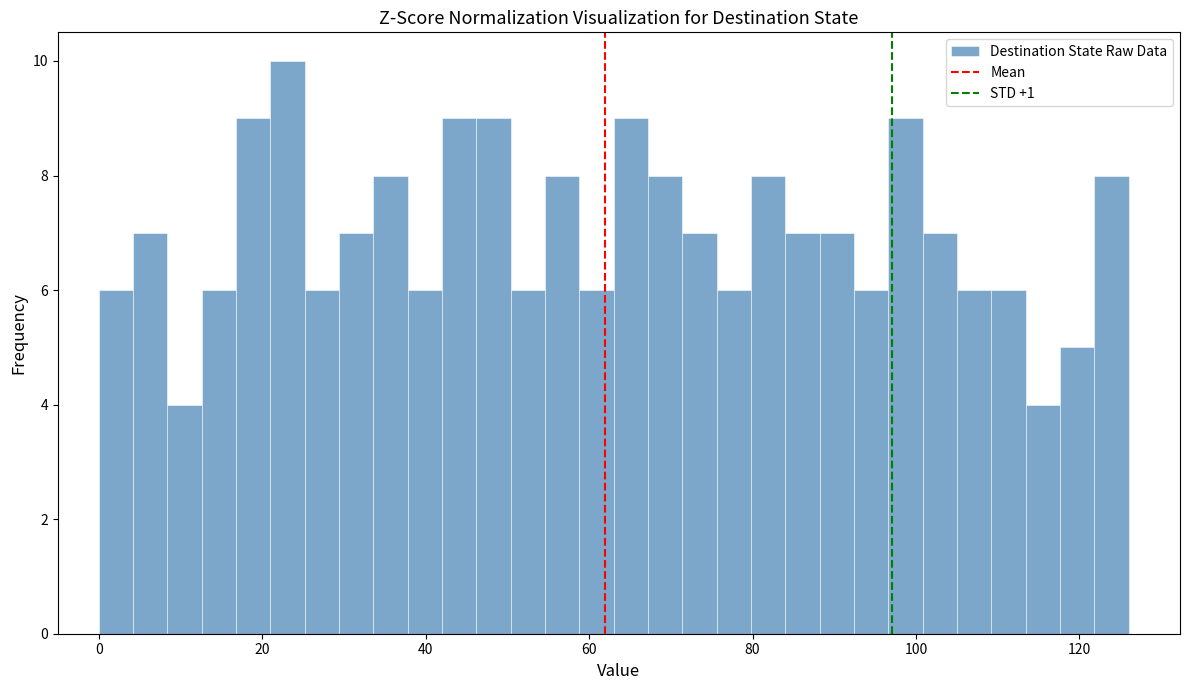

Read against the x-axis, roughly where is the centre of the tallest bar?

24